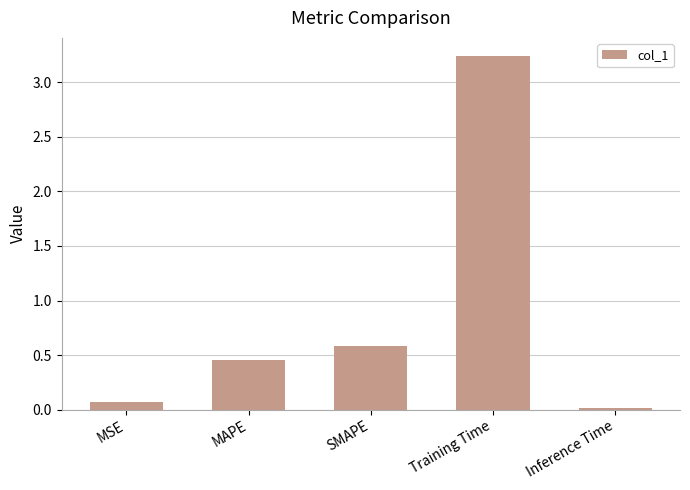

Rank the categories by value from highest to lowest.

Training Time, SMAPE, MAPE, MSE, Inference Time